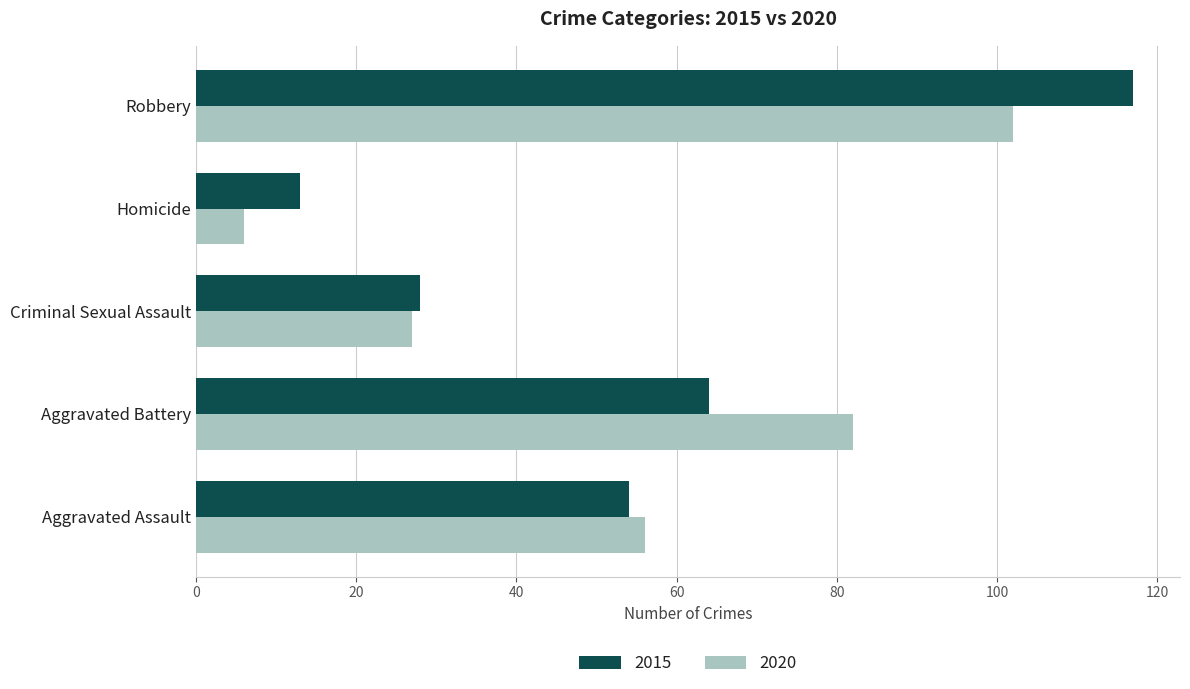

At which category is the sum across all series the highest?

Robbery